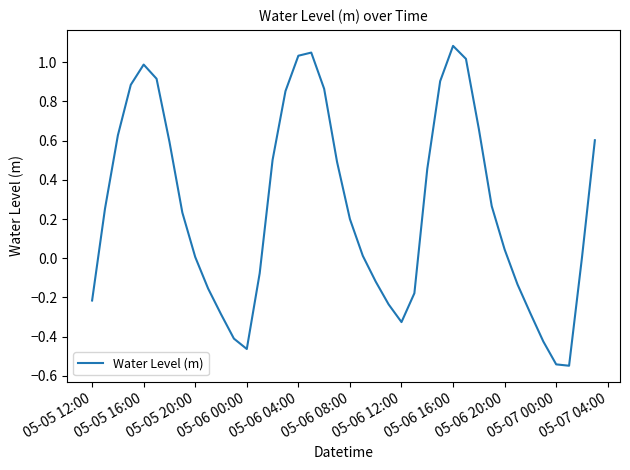

What is the greatest value displayed?

1.1